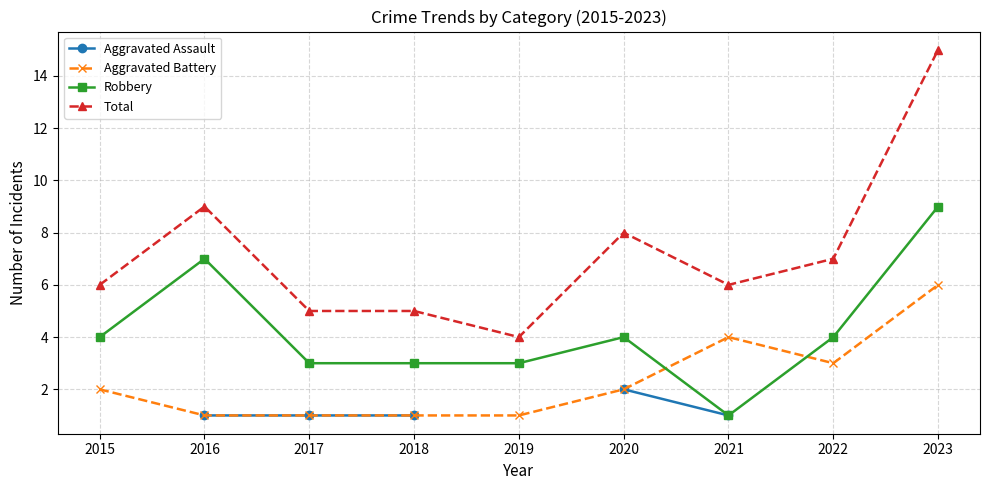

How many values in Aggravated Assault are above zero?

5